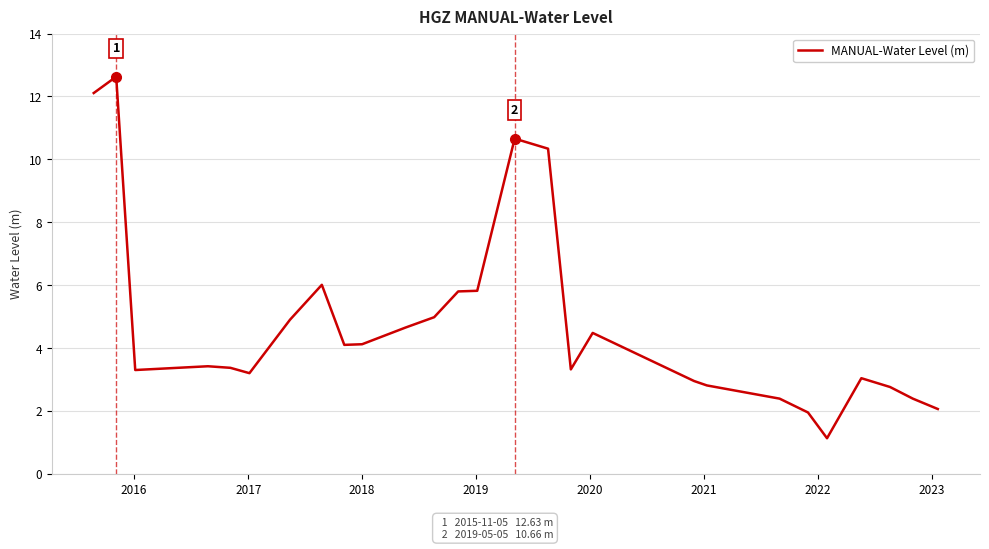

What is the difference between the maximum and minimum values?

11.5